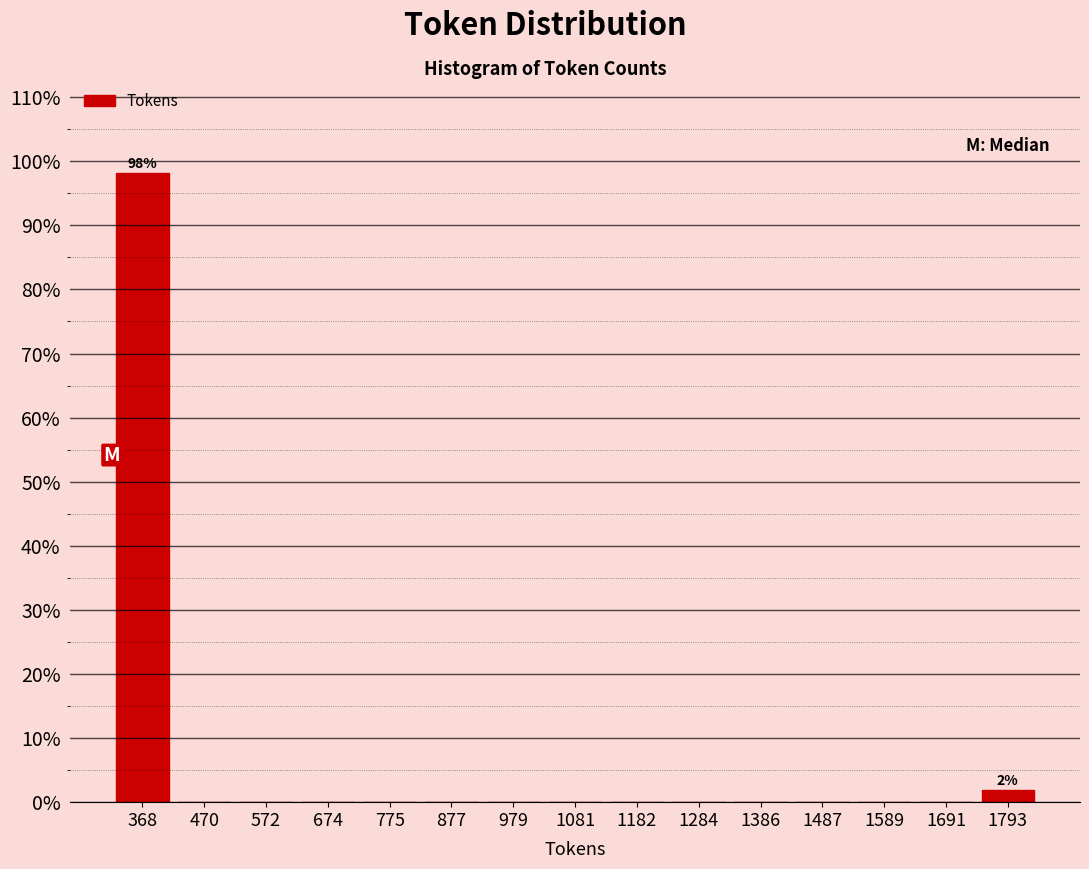

Over which range of the x-axis is the bar tallest?

320 to 420